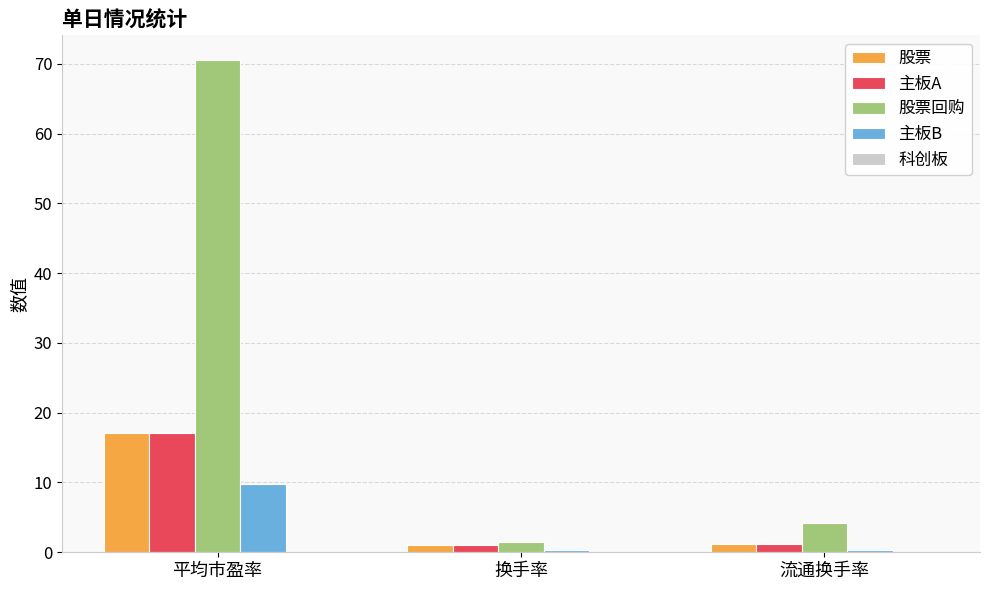

What position from the right is 平均市盈率?

3